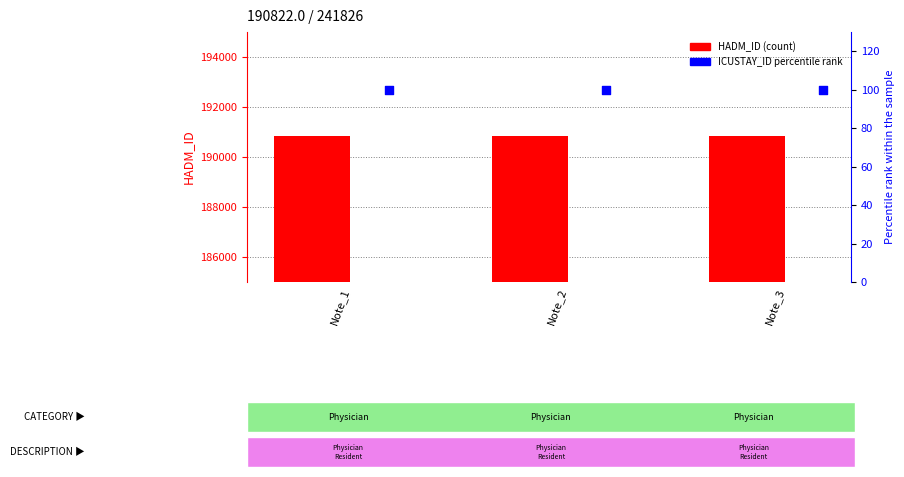

Which series has the largest Y range (max minus min)?

HADM_ID